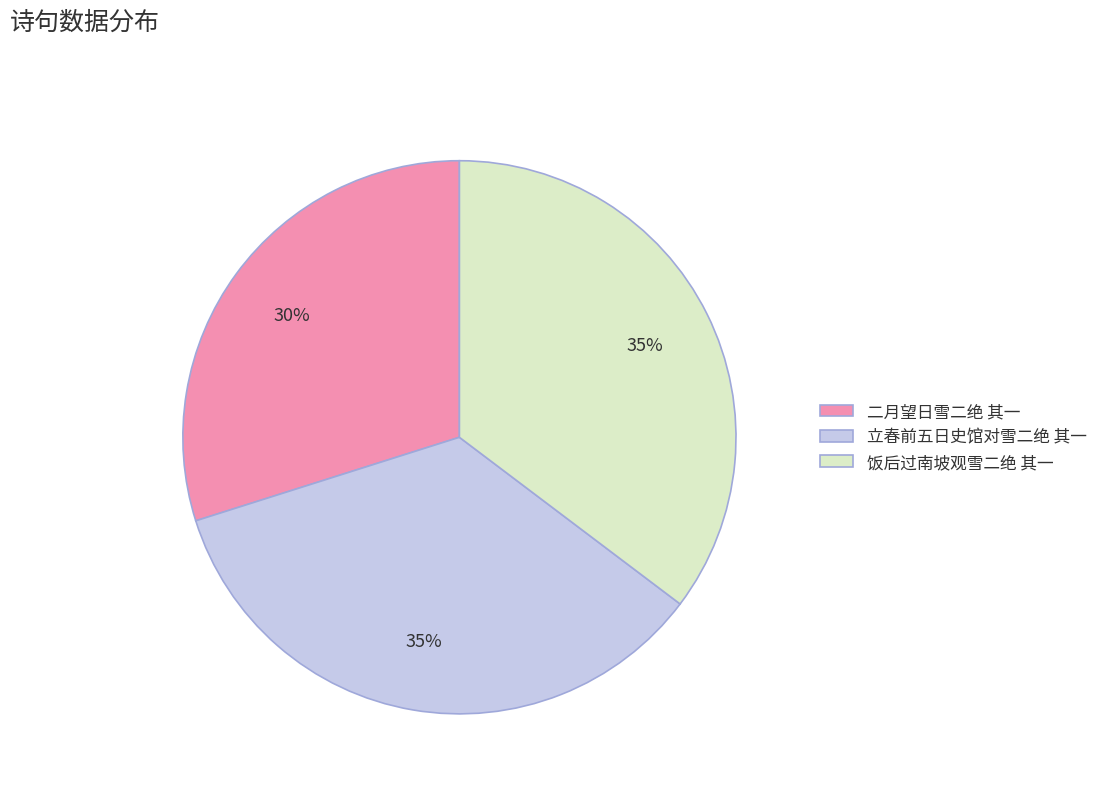

Is it true that 二月望日雪二绝 其一 is 30% of the pie?

True